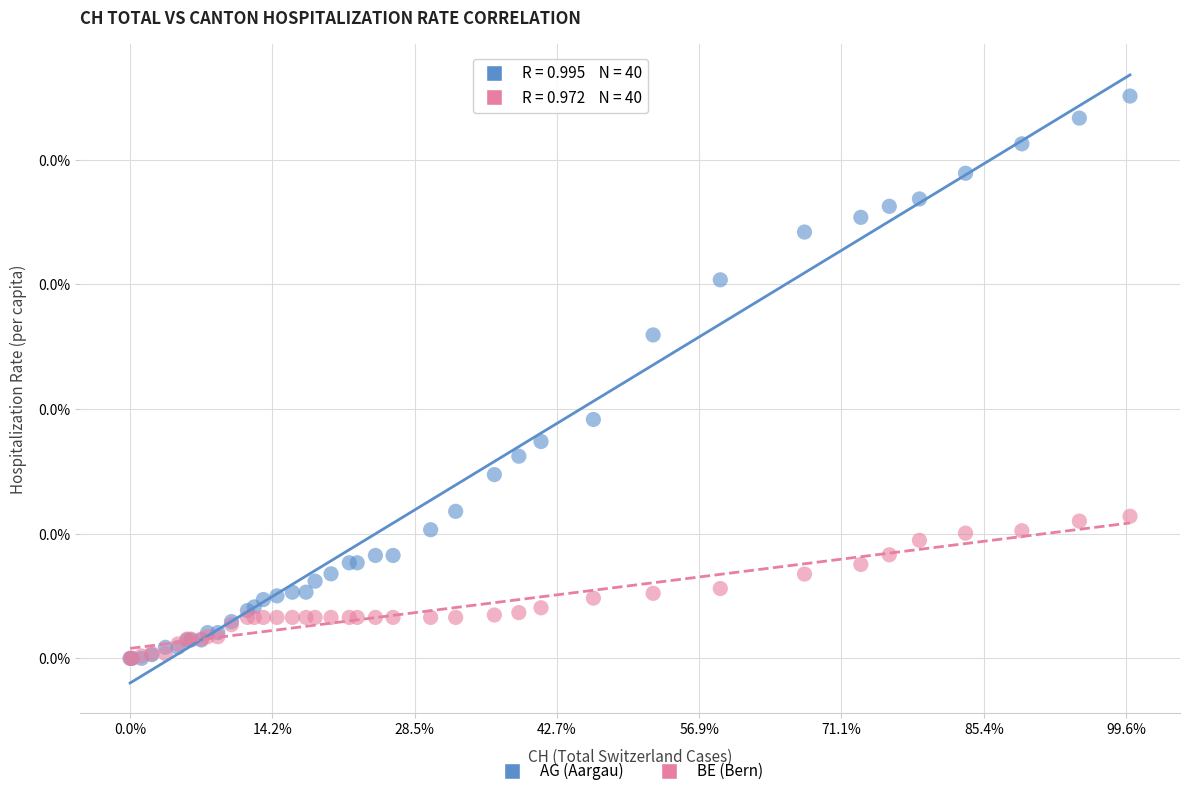

What are all the series names shown in the legend?

AG (Aargau), BE (Bern)